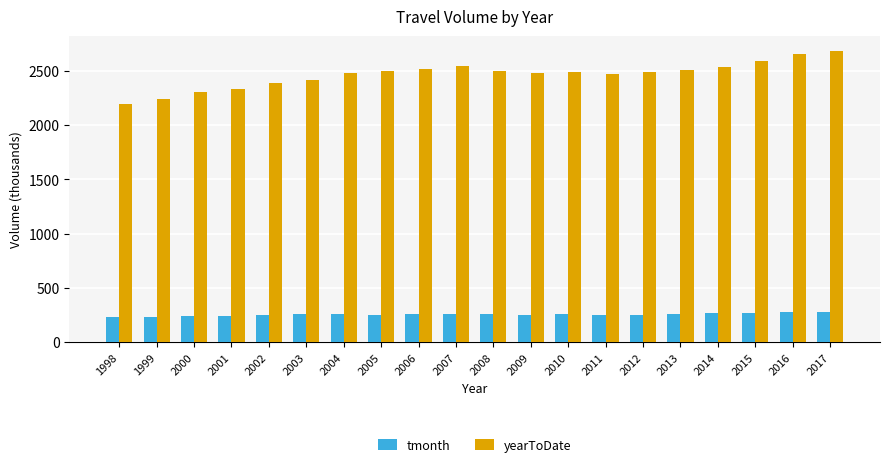

What is the lowest value of the tmonth series?

228.5